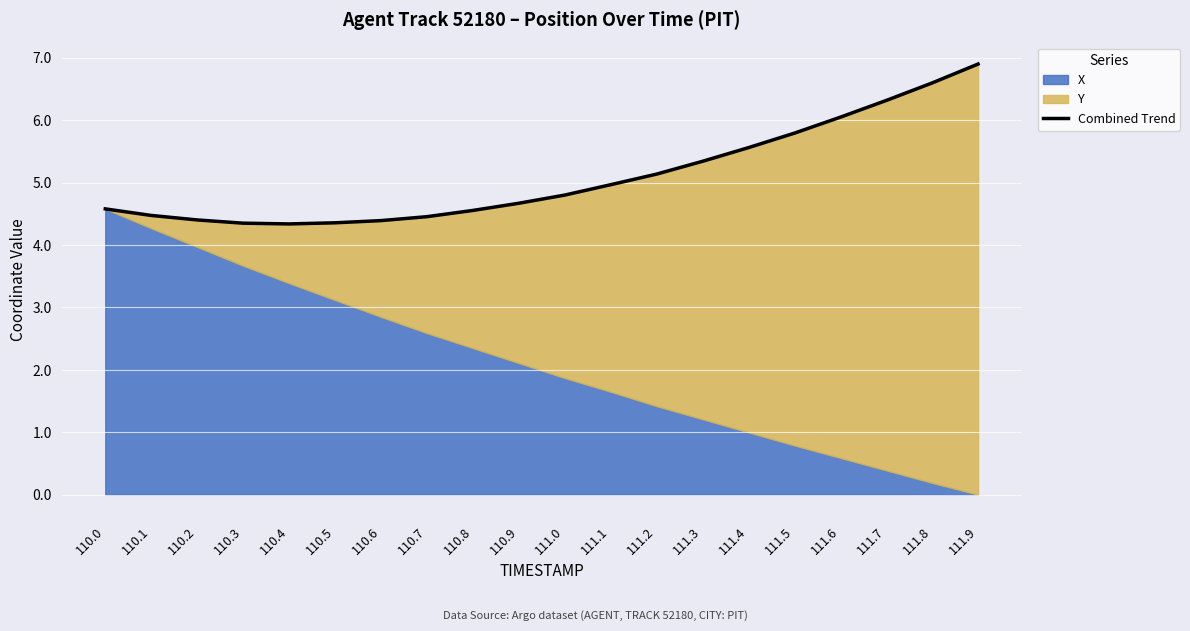

How many points are lower than both their immediate neighbors (excluding endpoints)?

1